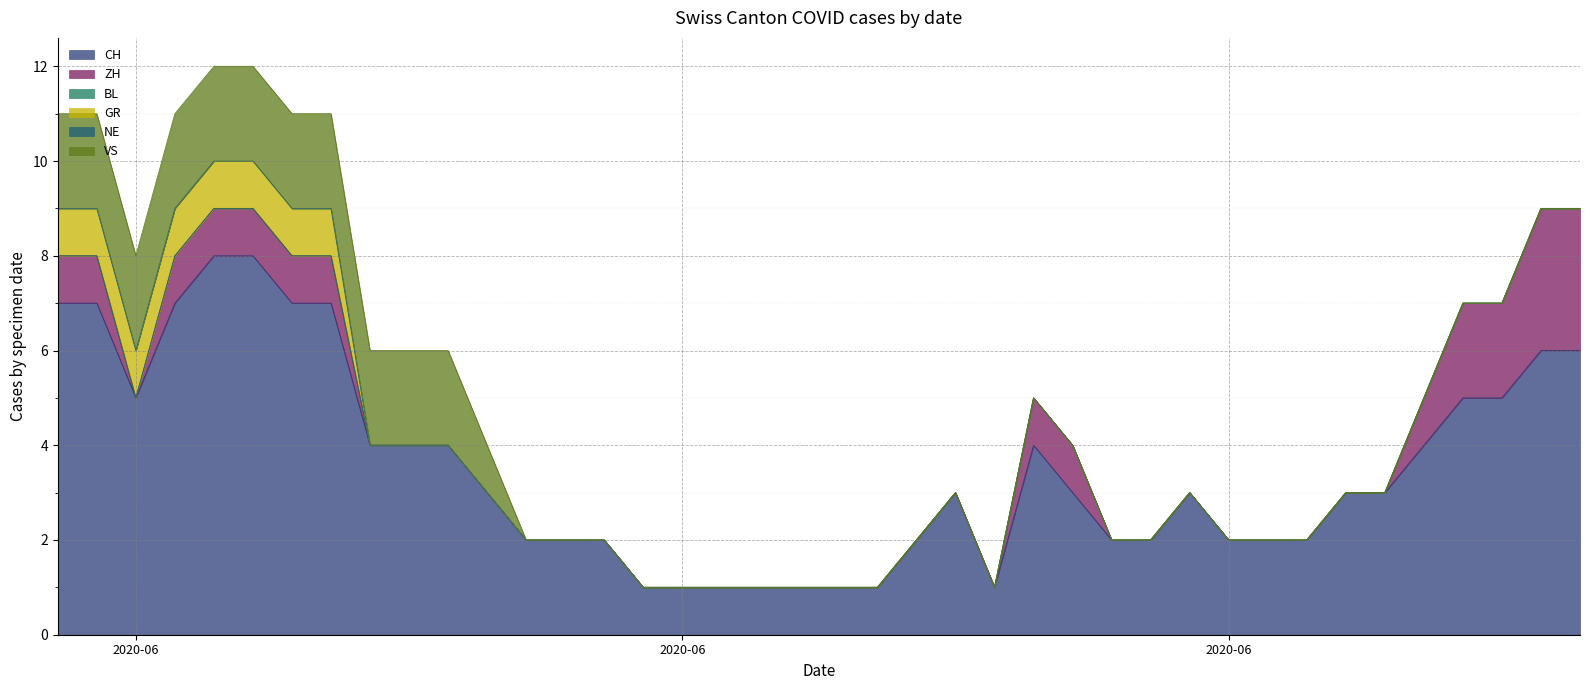

Is the value of VS at 2020-06-02 greater than the value of NE at 2020-06-22?

Yes